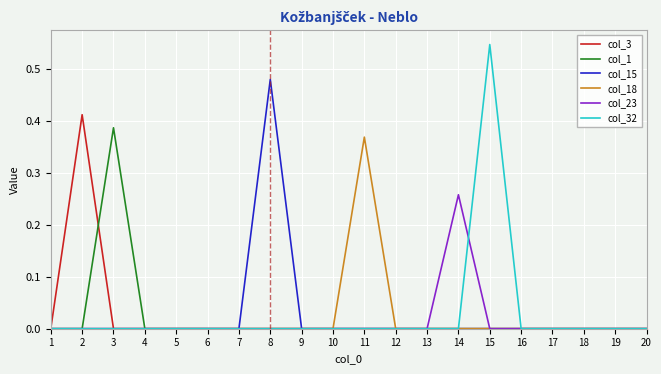

The col_18 series shows -0.1 at 7. True or false?

False